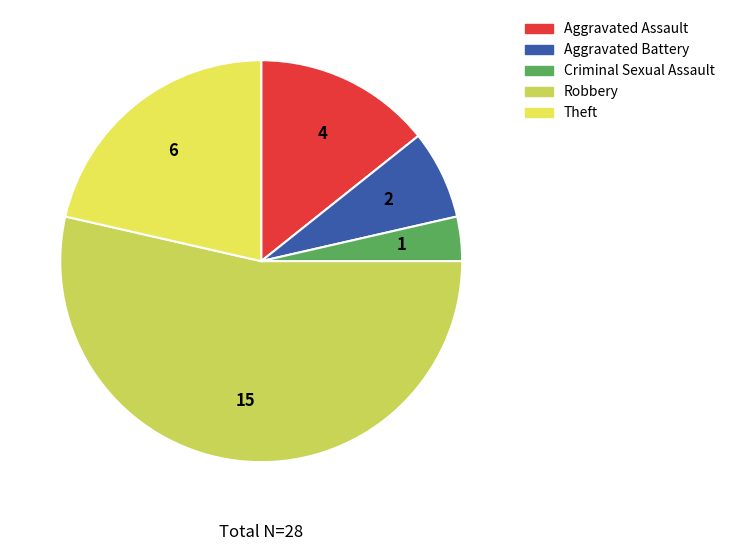

Which slice is the largest?

Robbery